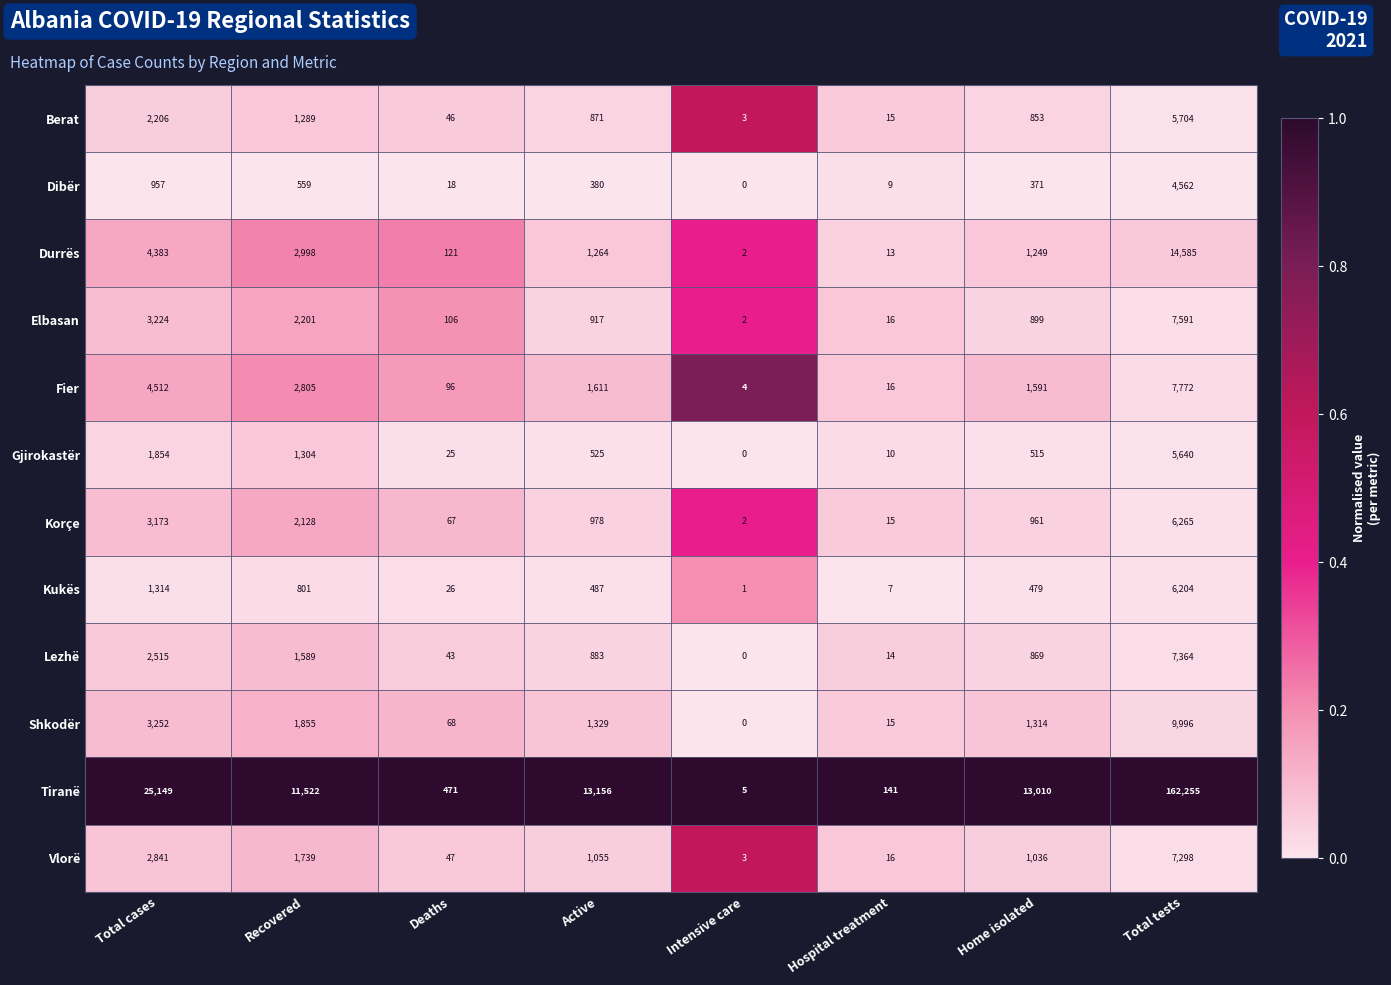

What is the difference between the maximum and minimum values in the Gjirokastër series?

5640